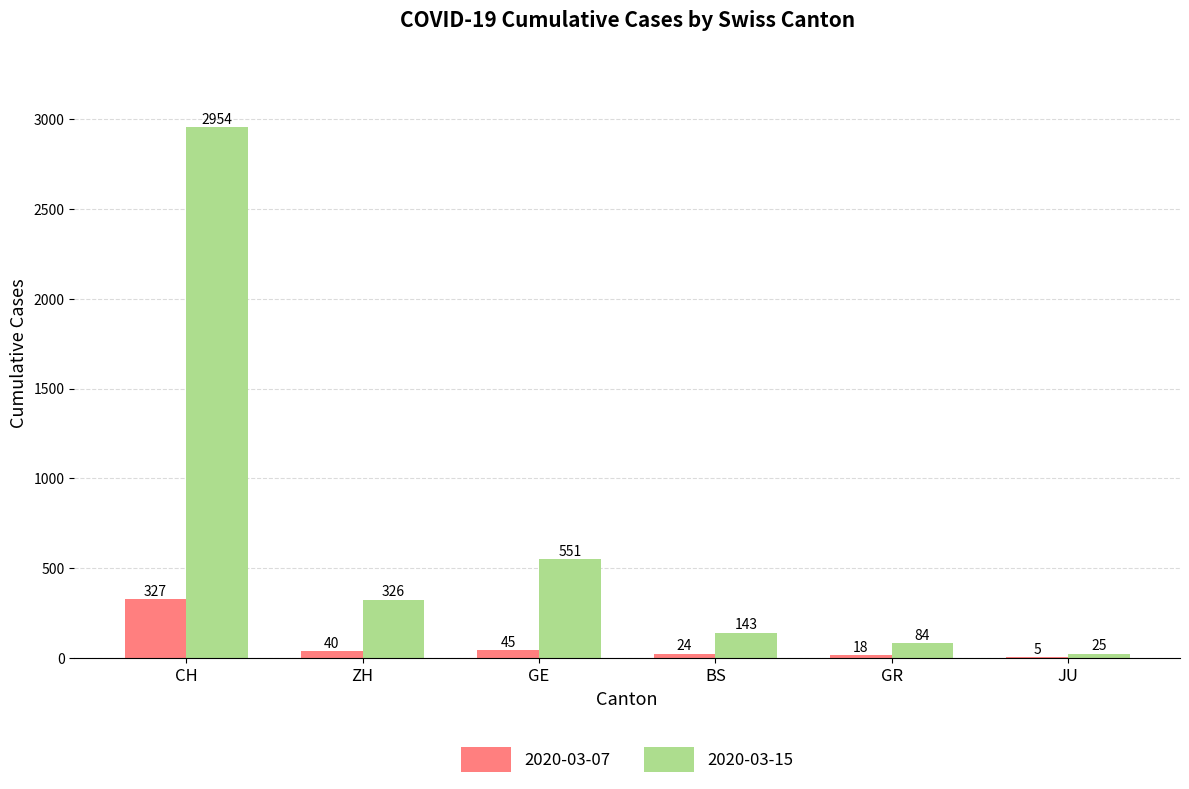

How many categories are shown in the chart?

6